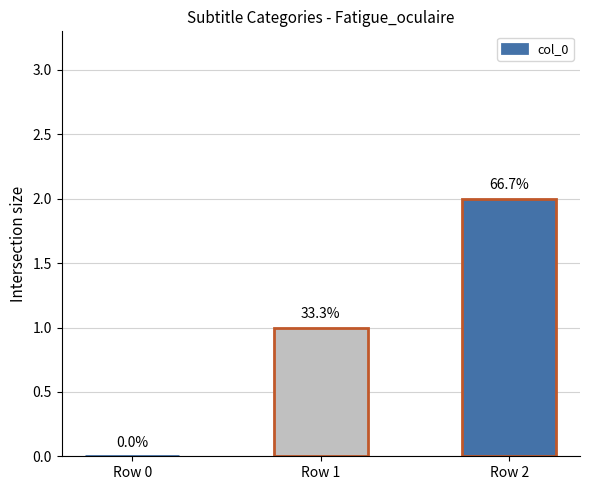

Where is the data nearest to the value 1?

Row 1